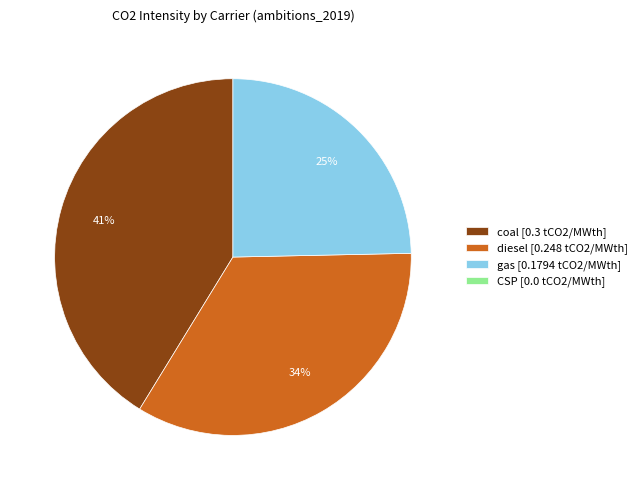

Is there any slice that represents more than half of the pie?

No